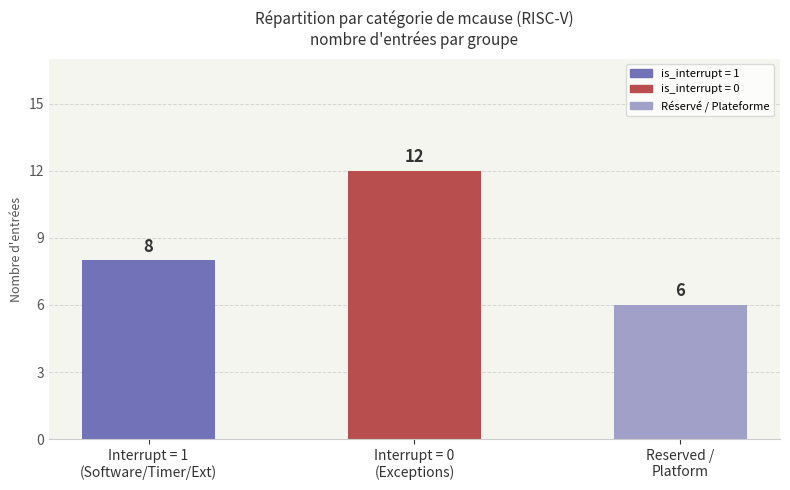

What is the average value?

9